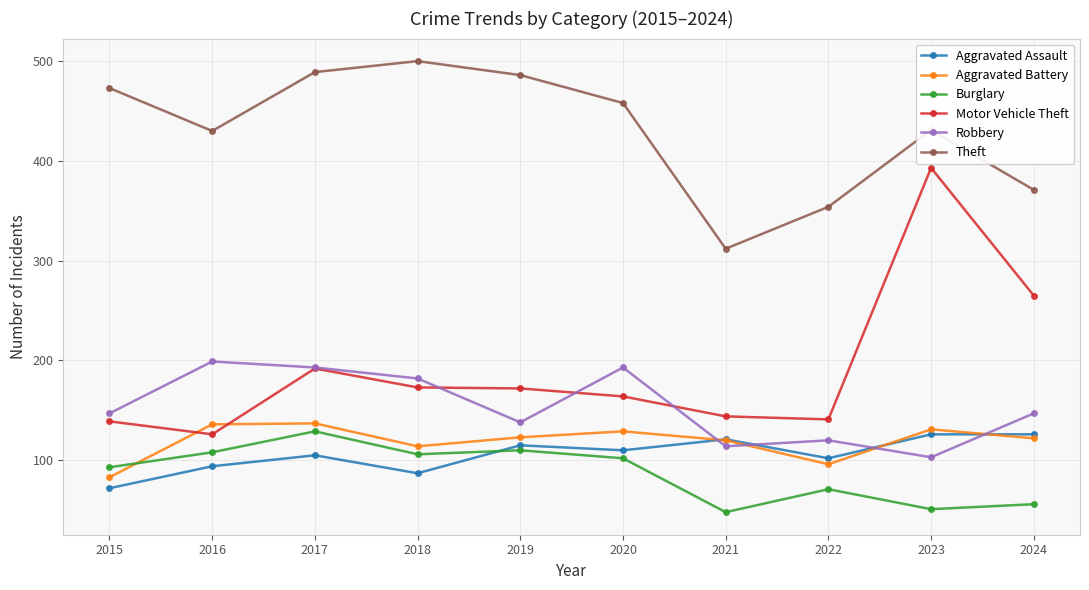

What is the maximum value shown in the chart?

500